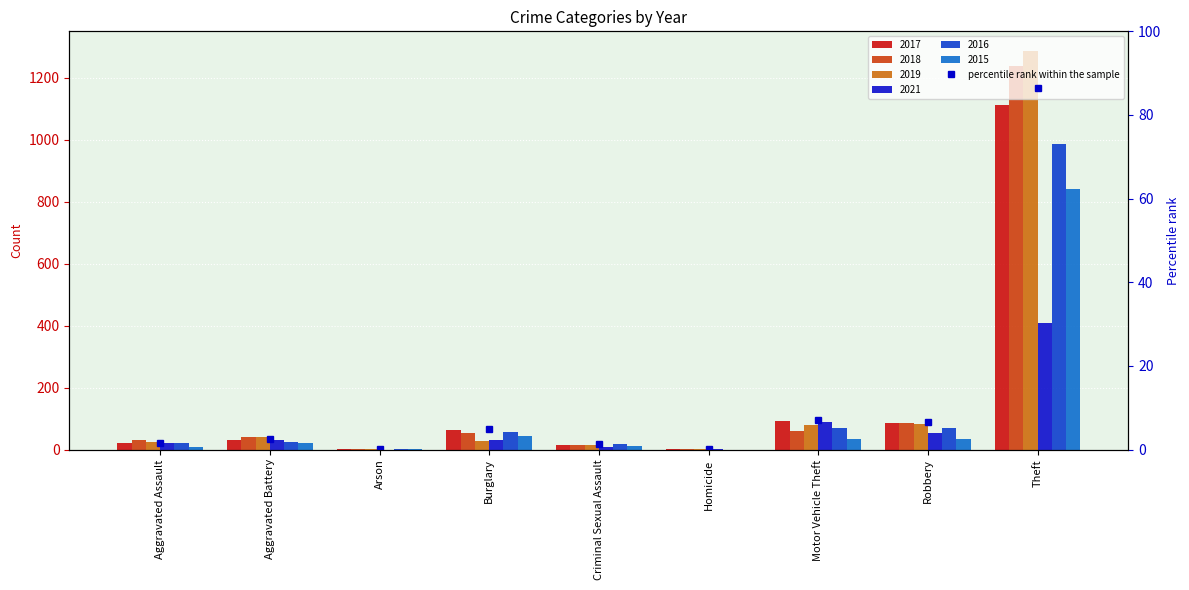

At which label does the data first exceed 2?

Aggravated Battery